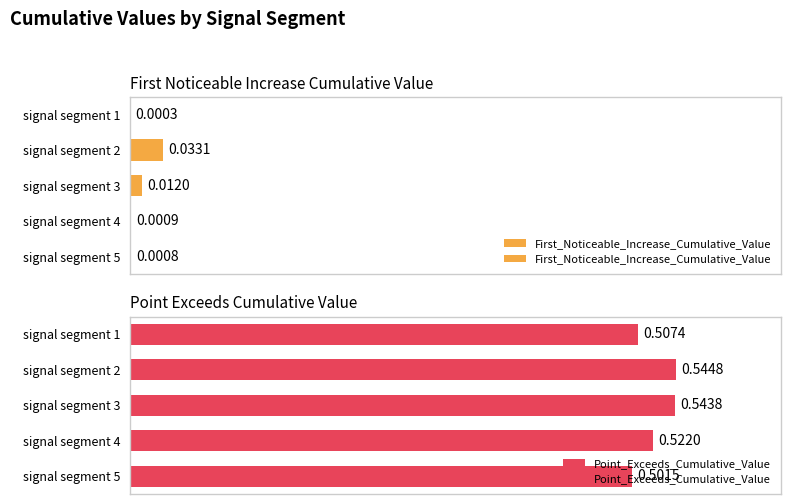

True or false: First_Noticeable_Increase_Cumulative_Value has a value of 0.0 at signal segment 3.

True